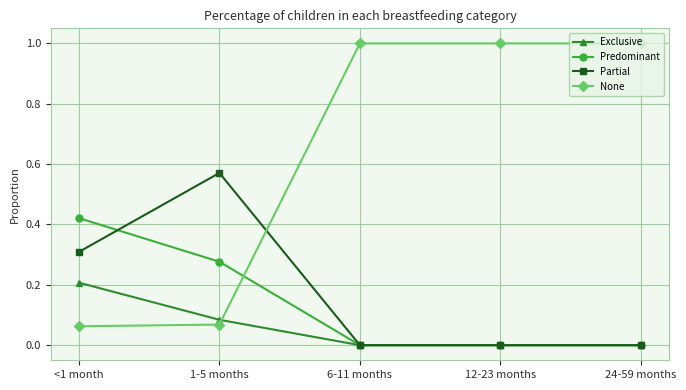

What is the label of the 3rd point from the left?

6-11 months